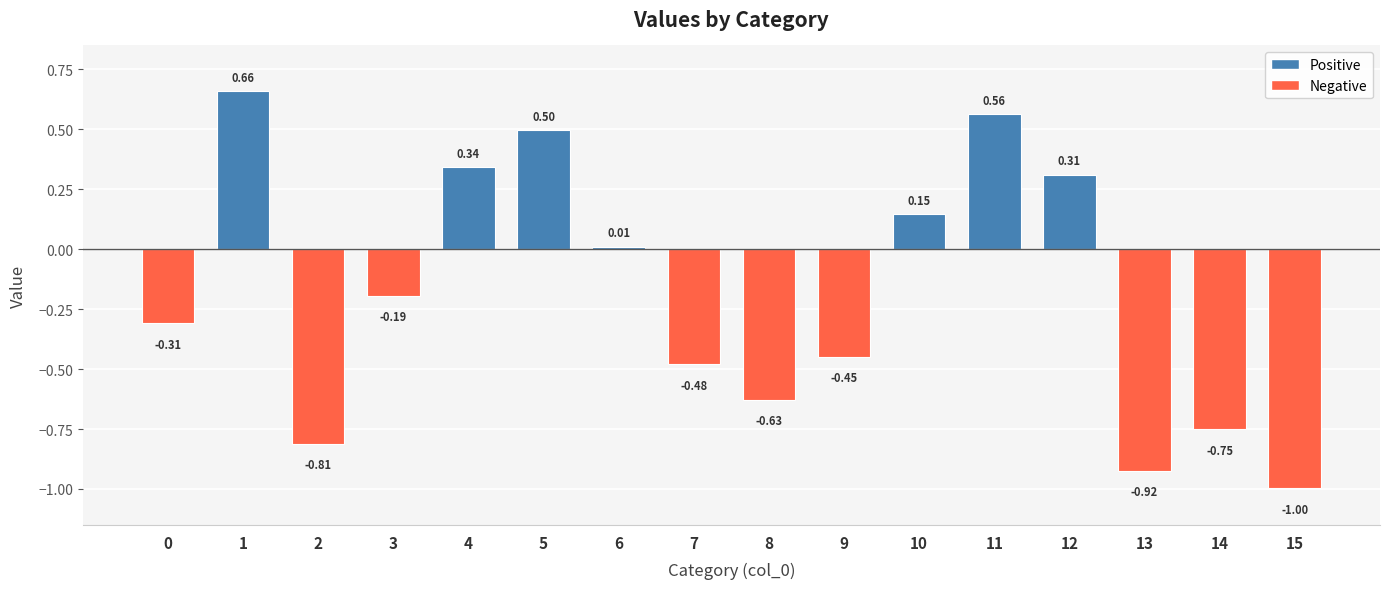

What is the difference between the maximum and minimum values?

1.7